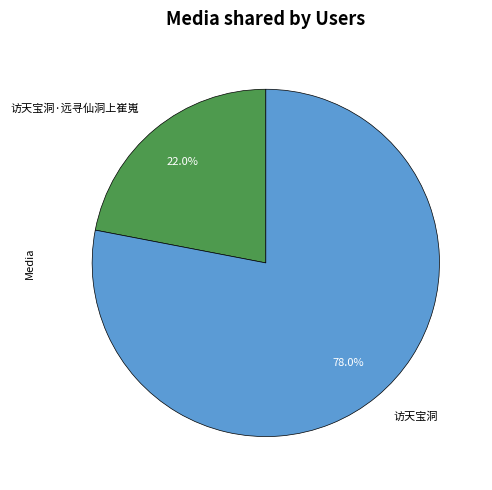

The 访天宝洞 slice represents 78% of the pie. True or false?

True